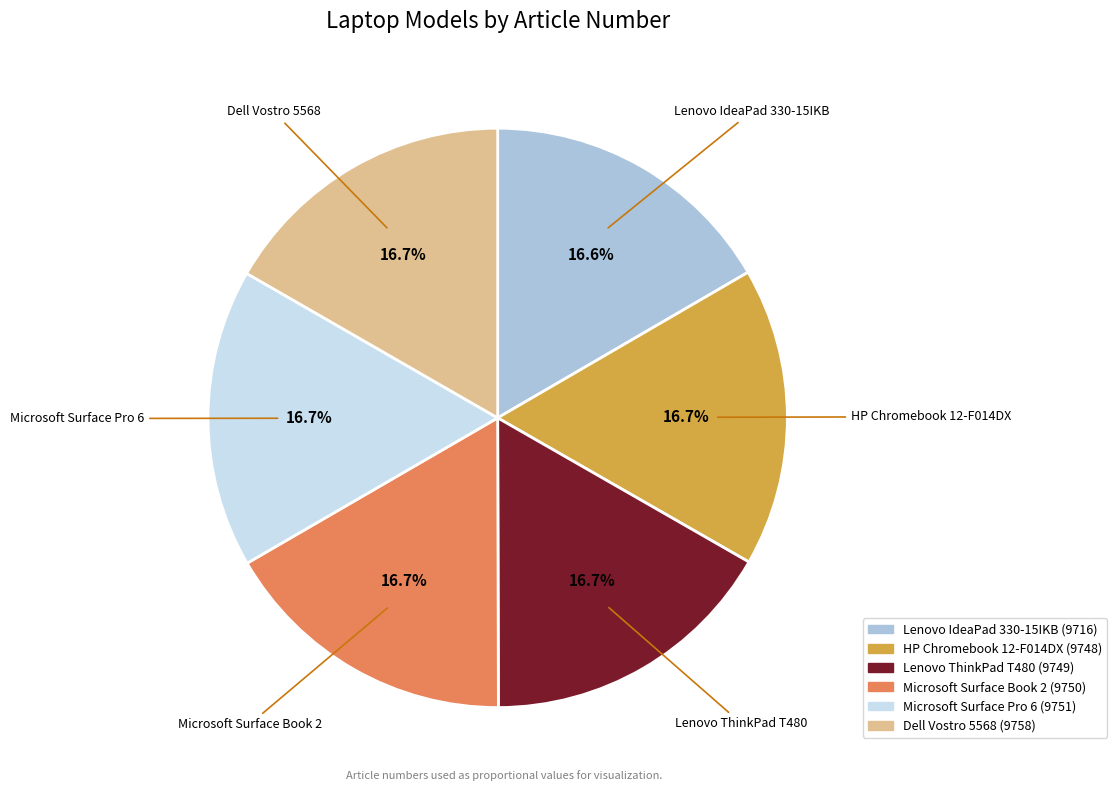

Approximately how many times larger is the value at Microsoft Surface Book 2 compared to Dell Vostro 5568?

1.0